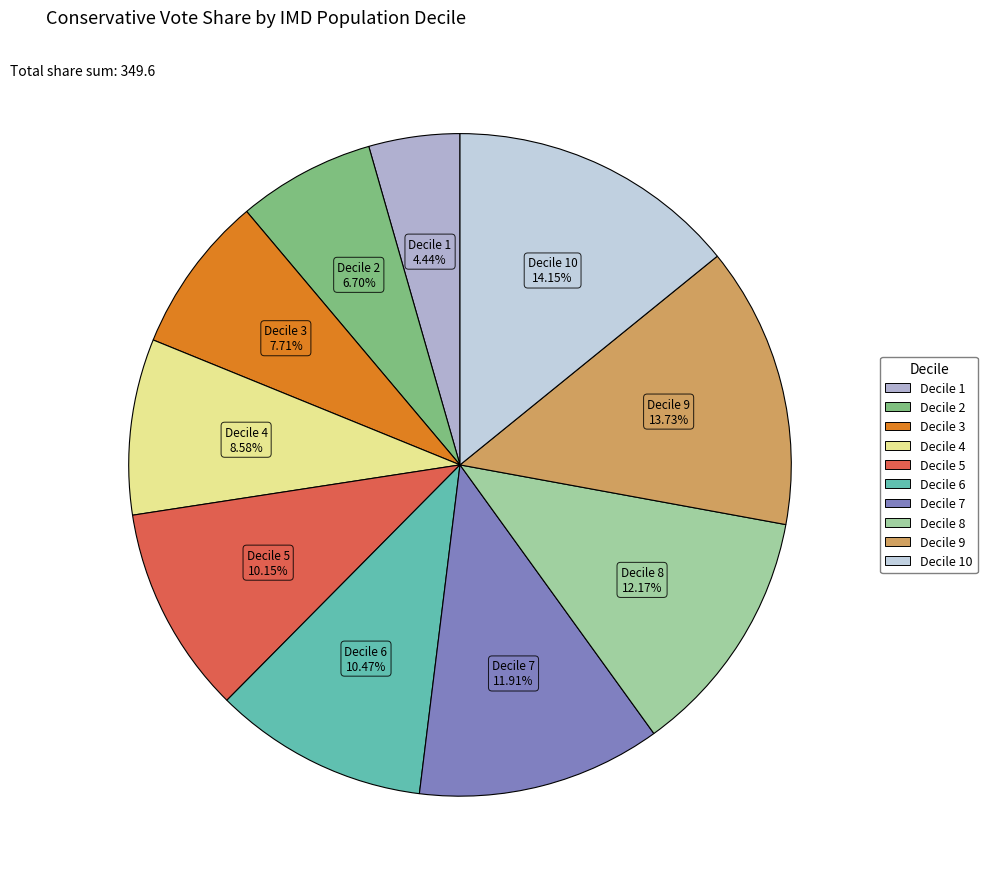

Count the number of slices in the pie.

10